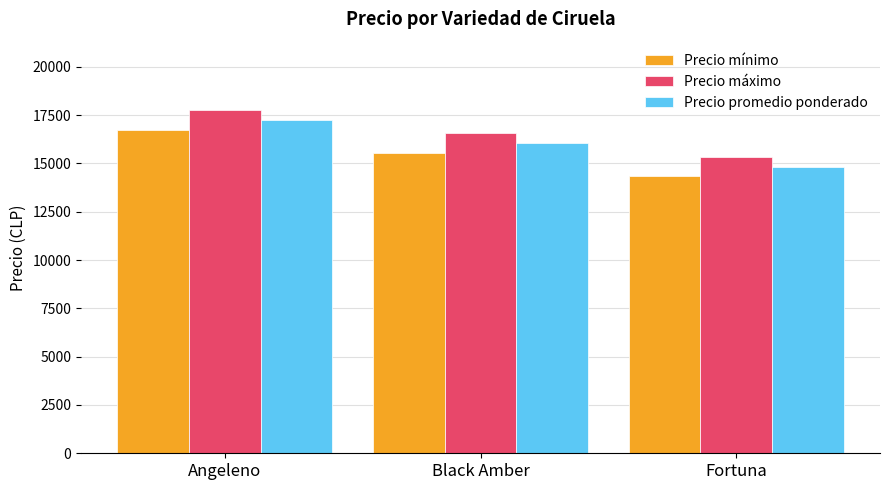

What is the sum of all Precio máximo values?

49639